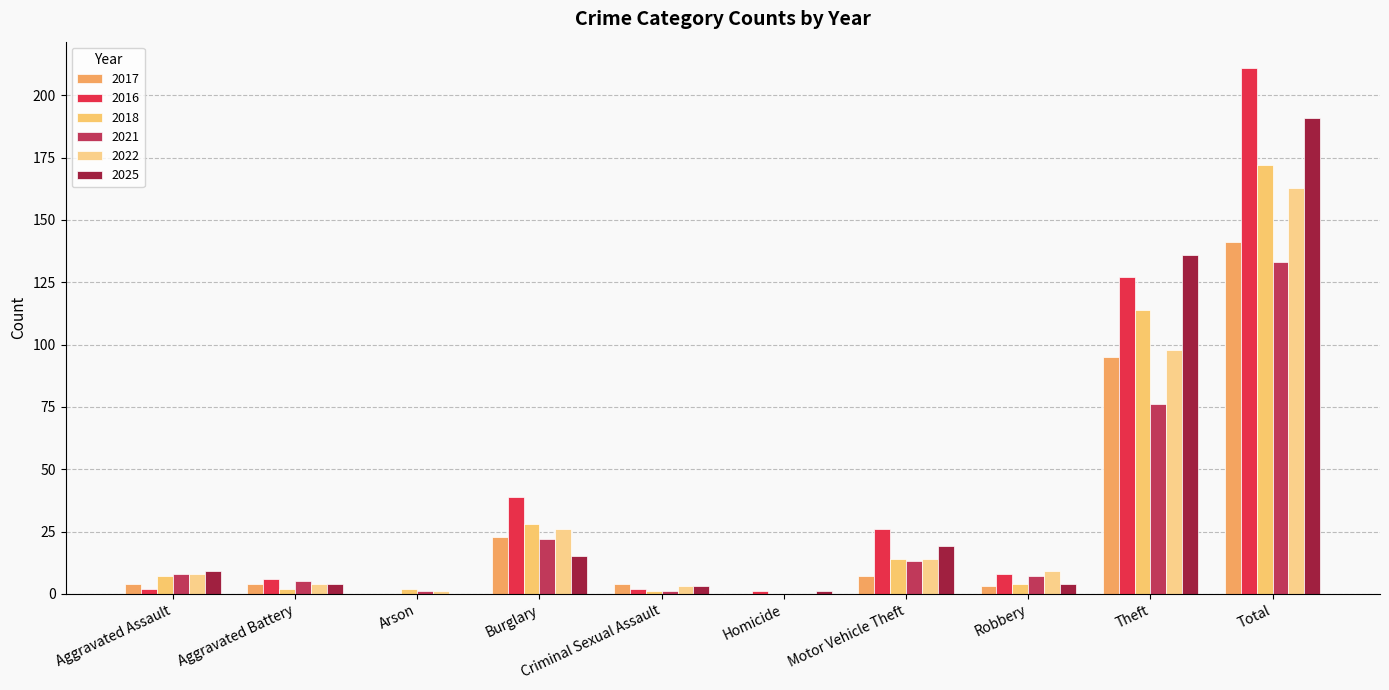

Reading left to right, what are all the values shown in this chart?

2017: Aggravated Assault=4	Aggravated Battery=4	Arson=0	Burglary=23	Criminal Sexual Assault=4	Homicide=0	Motor Vehicle Theft=7	Robbery=3	Theft=95	Total=141
2016: Aggravated Assault=2	Aggravated Battery=6	Arson=0	Burglary=39	Criminal Sexual Assault=2	Homicide=1	Motor Vehicle Theft=26	Robbery=8	Theft=127	Total=211
2018: Aggravated Assault=7	Aggravated Battery=2	Arson=2	Burglary=28	Criminal Sexual Assault=1	Homicide=0	Motor Vehicle Theft=14	Robbery=4	Theft=114	Total=172
2021: Aggravated Assault=8	Aggravated Battery=5	Arson=1	Burglary=22	Criminal Sexual Assault=1	Homicide=0	Motor Vehicle Theft=13	Robbery=7	Theft=76	Total=133
2022: Aggravated Assault=8	Aggravated Battery=4	Arson=1	Burglary=26	Criminal Sexual Assault=3	Homicide=0	Motor Vehicle Theft=14	Robbery=9	Theft=98	Total=163
2025: Aggravated Assault=9	Aggravated Battery=4	Arson=0	Burglary=15	Criminal Sexual Assault=3	Homicide=1	Motor Vehicle Theft=19	Robbery=4	Theft=136	Total=191